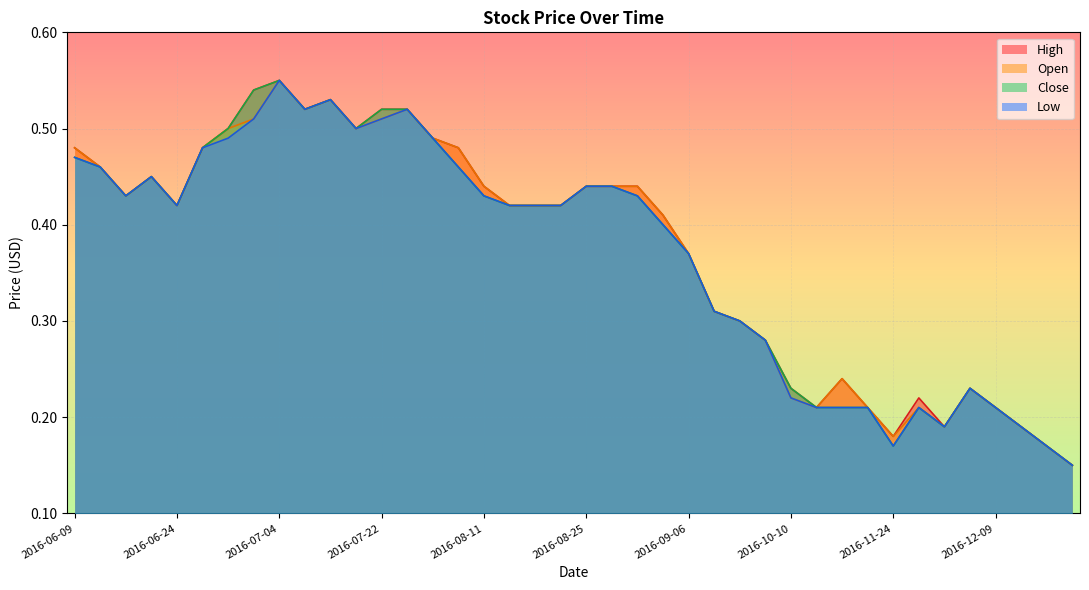

Is the value of High at 2016-08-29 greater than the value of Low at 2016-08-18?

Yes